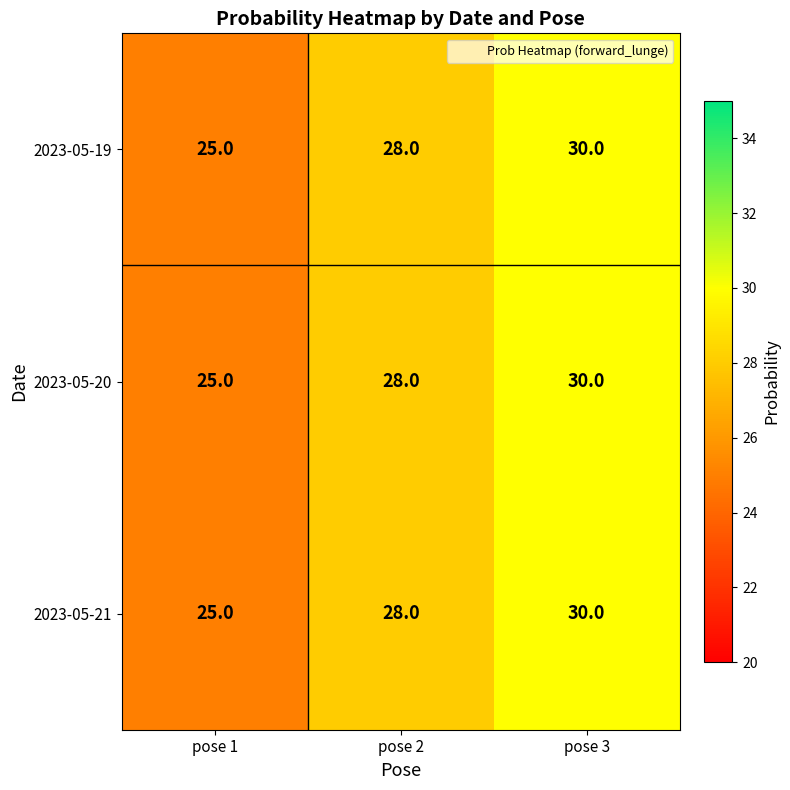

How many data points in 2023-05-21 are less than 28?

1